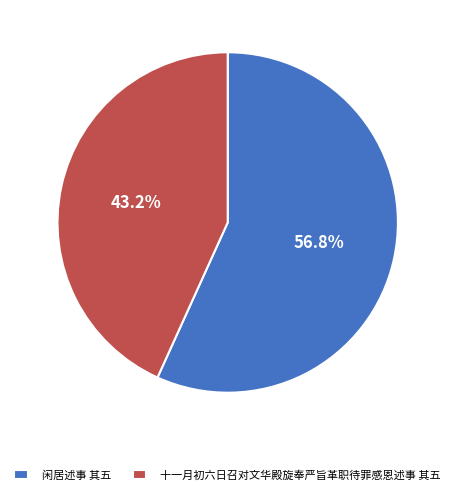

What portion of the pie excludes 十一月初六日召对文华殿旋奉严旨革职待罪感恩述事 其五?

56.8%